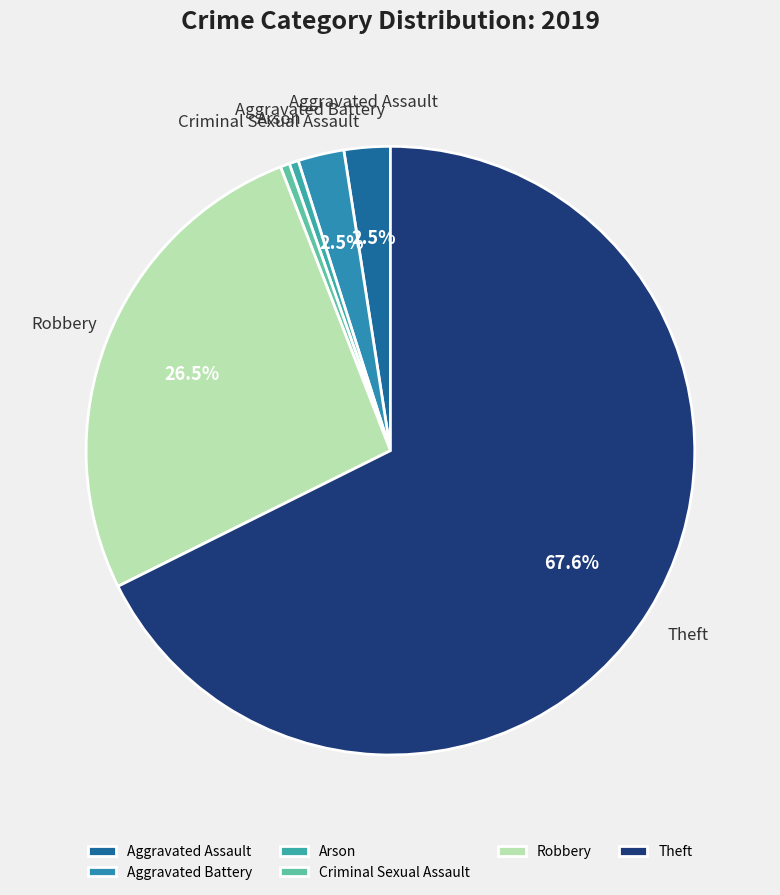

What is the largest slice in the pie chart?

Theft